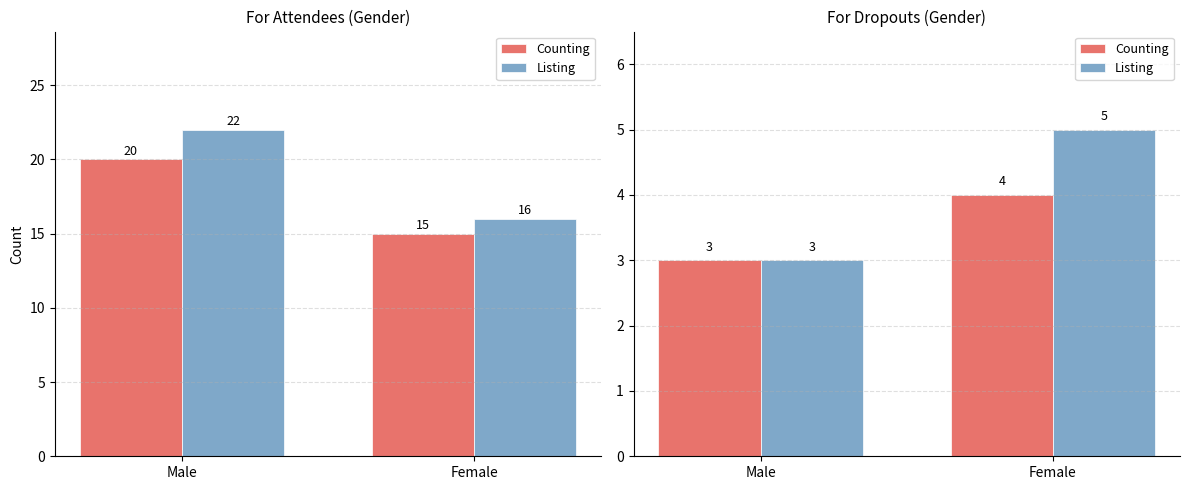

How many Listing values are between 3 and 5?

2